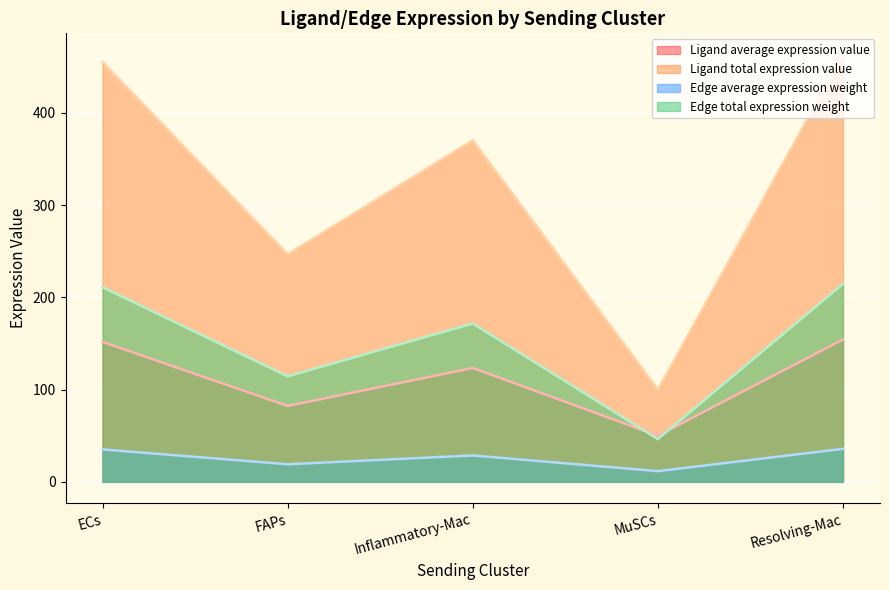

What is the minimum value for Ligand average expression value?

50.0